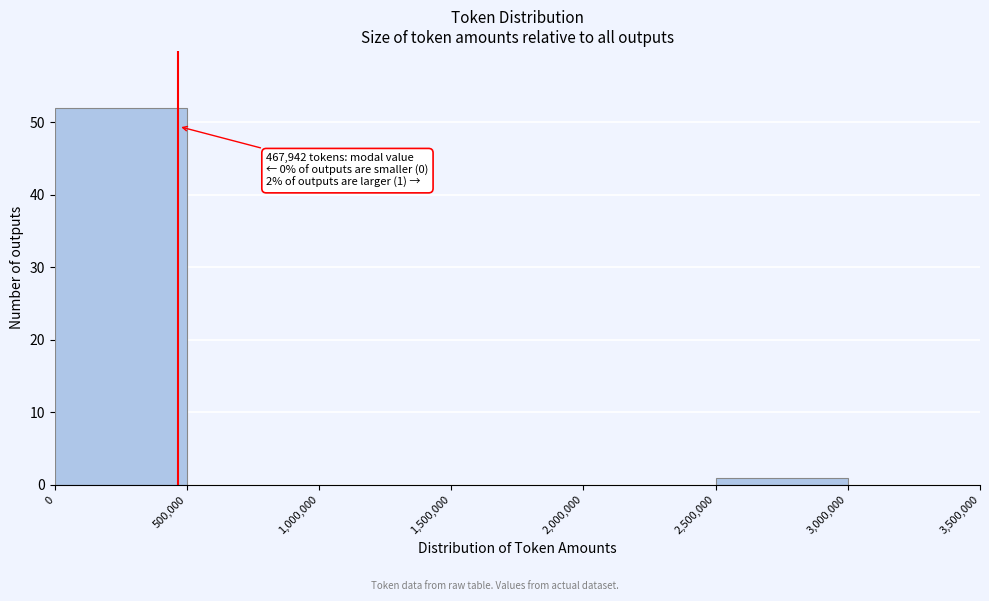

Which range on the x-axis has the tallest bar?

0 to 500,000